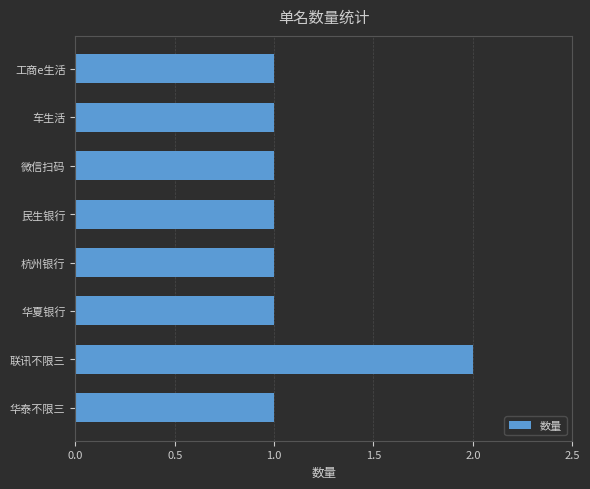

How many values are between 1 and 2?

8